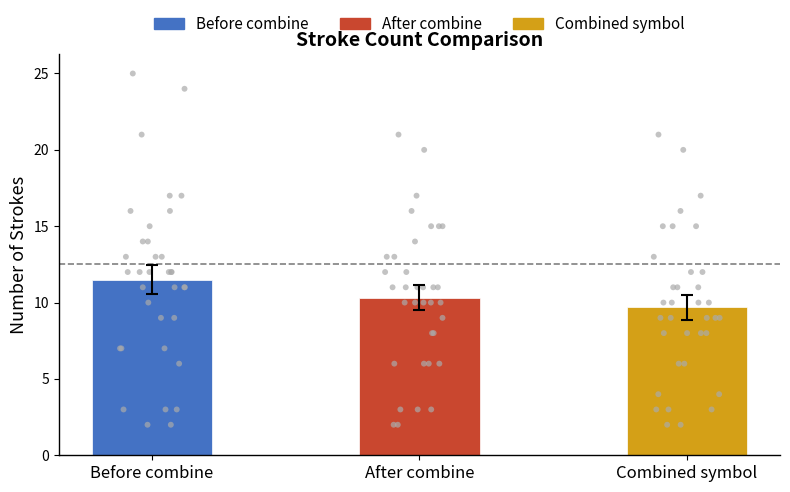

Which series has the largest Y range (max minus min)?

Before combine